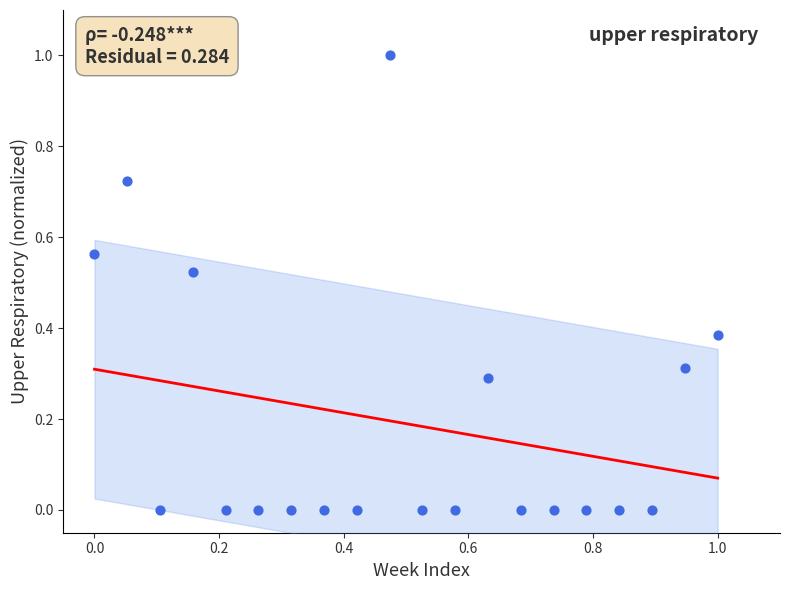

What is the range of X values (max minus min)?

1.0